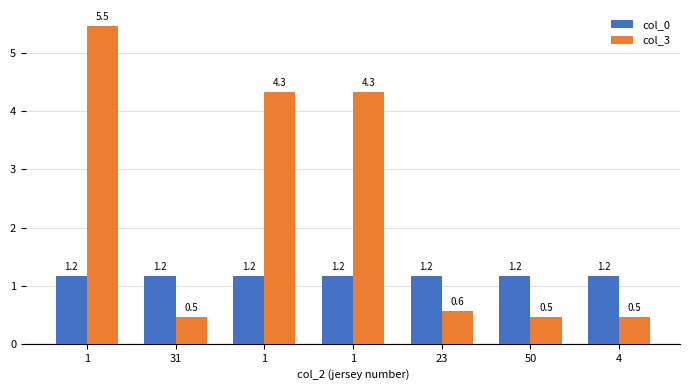

How many groups of bars are there?

7